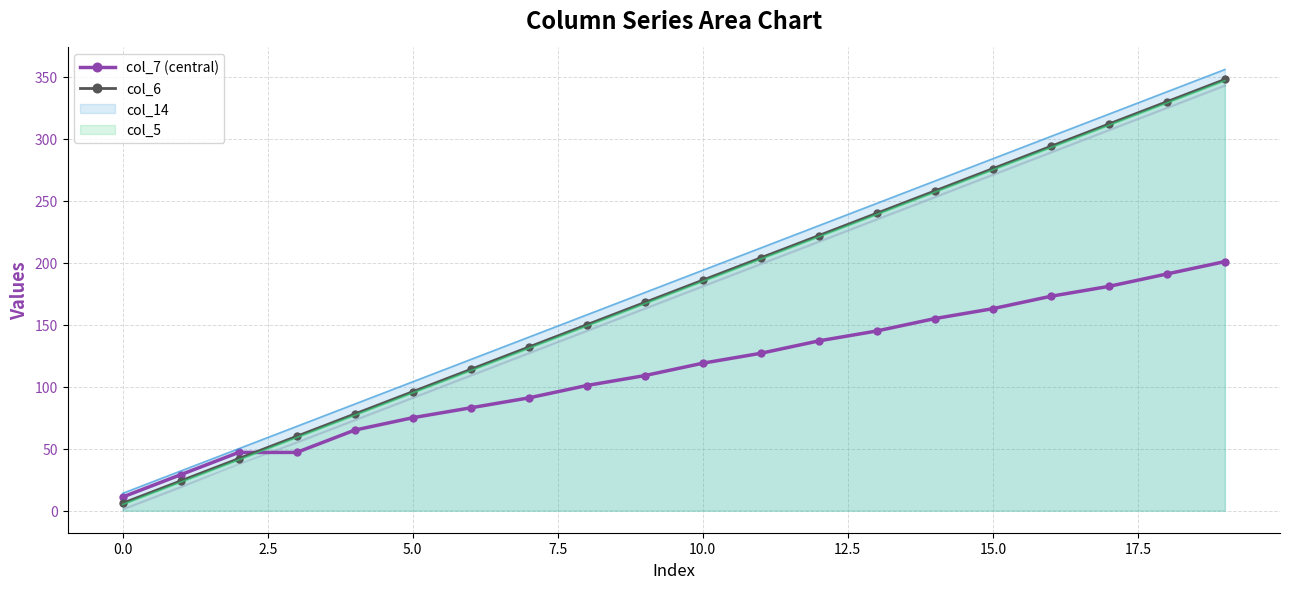

What is the label of the 12th point from the left?

11